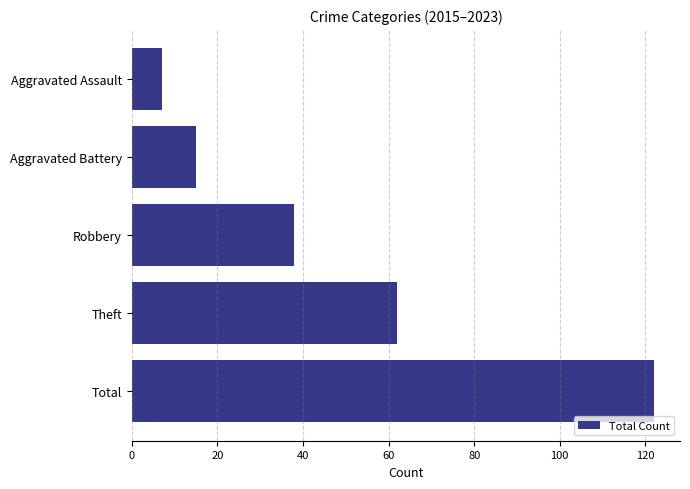

Approximately how many times larger is the value at Total compared to Robbery?

3.2